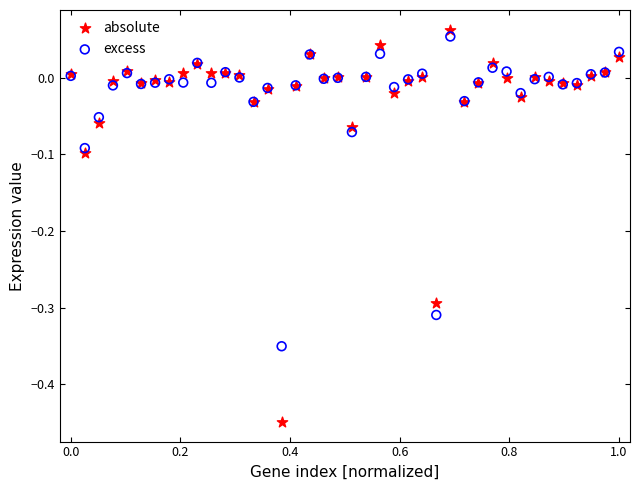

Which series contains the lowest Y value?

absolute